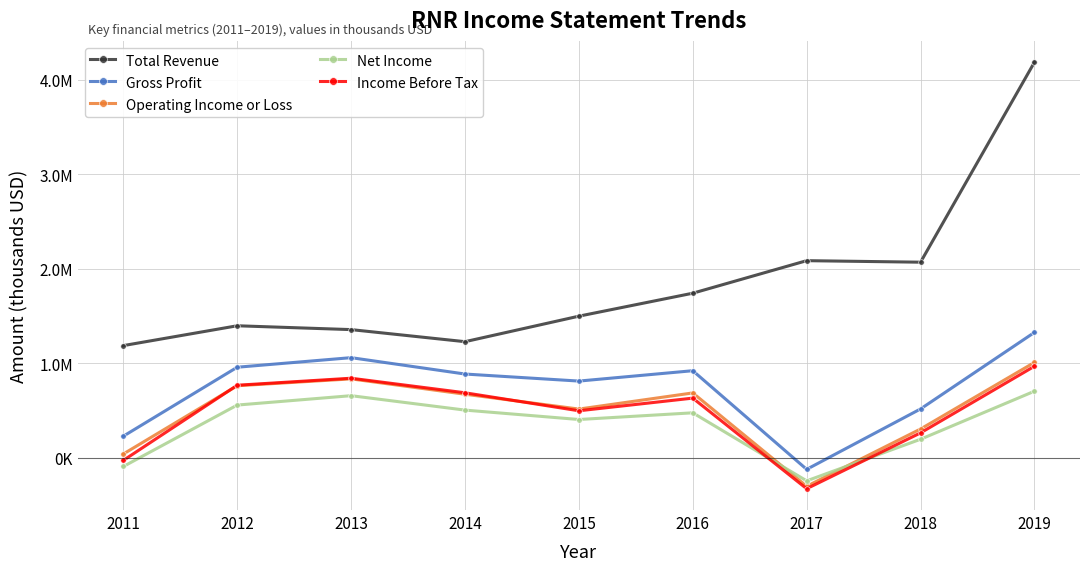

True or false: Operating Income or Loss has a value of 925603 at 2015.

False